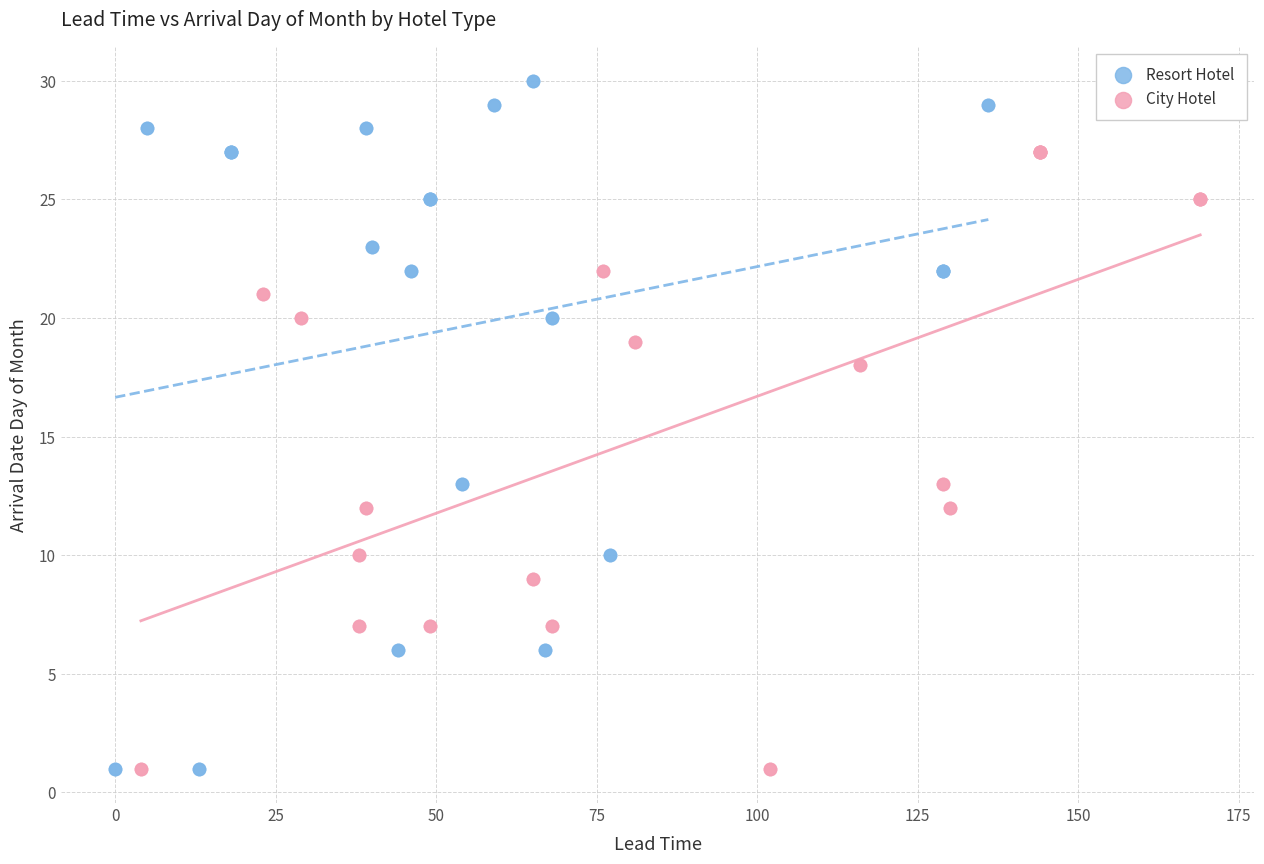

Which series contains the highest Y value?

Resort Hotel